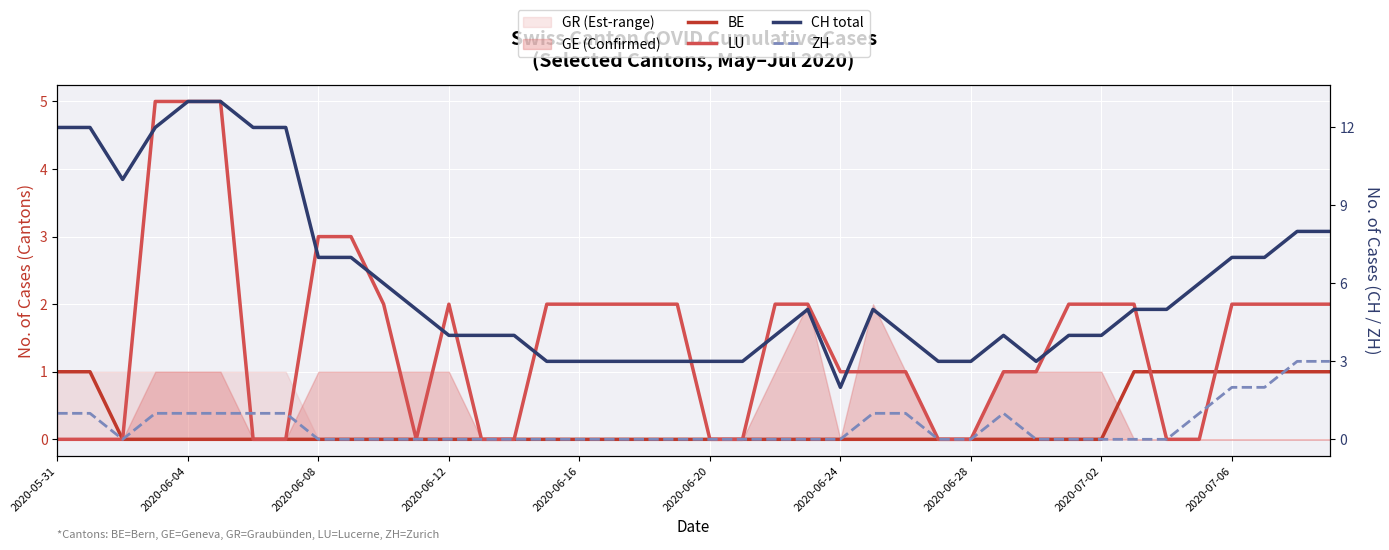

How many data points does each series have?

40